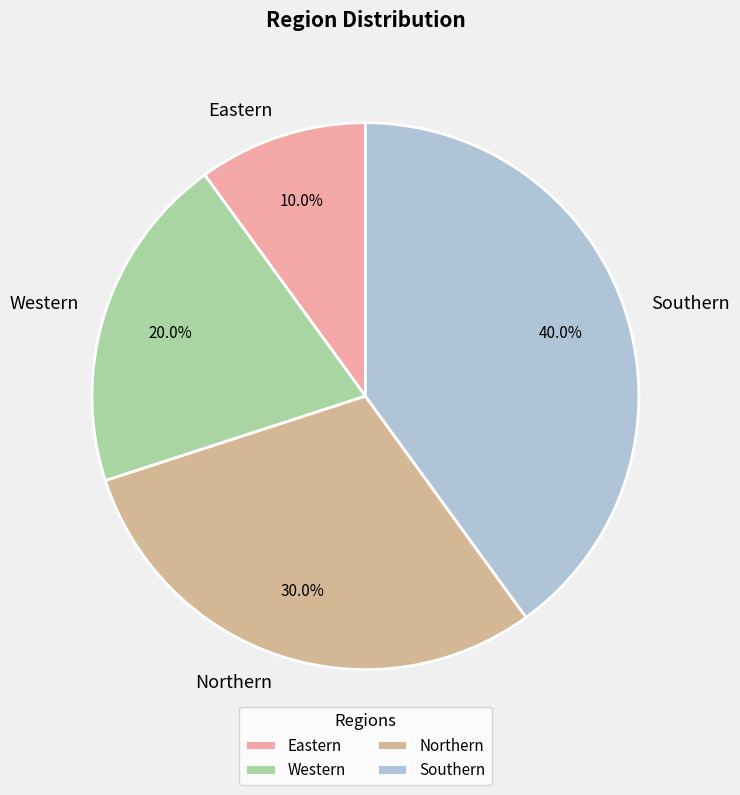

Combined, do Eastern and Northern account for over 50%?

No